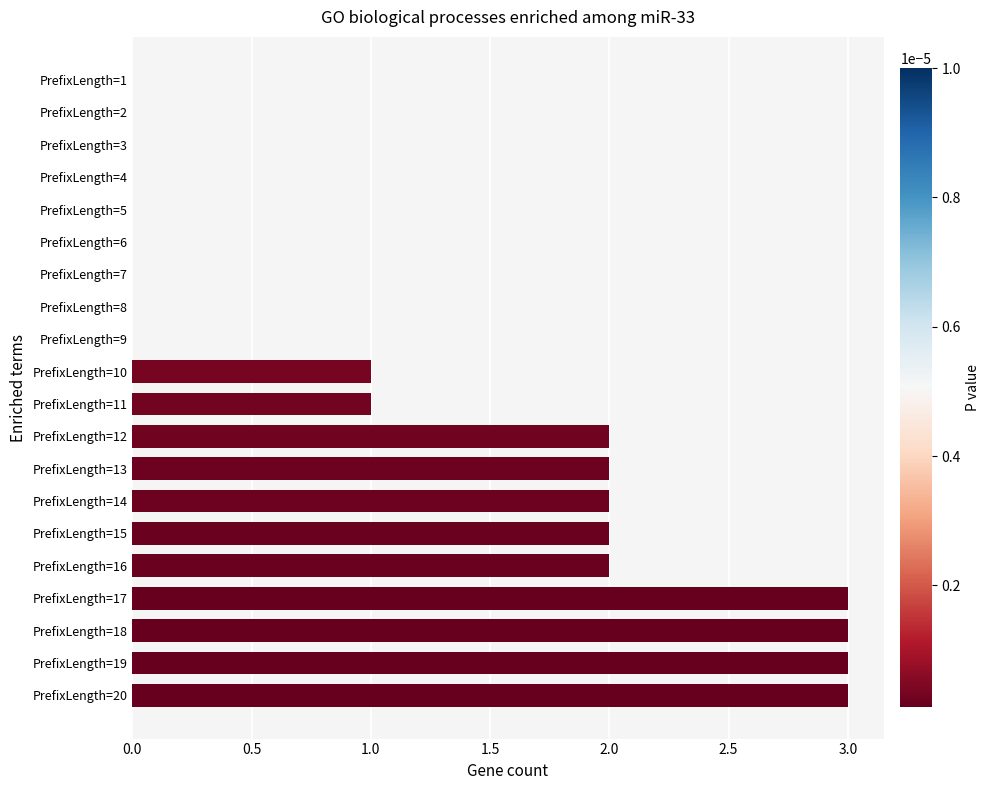

The chart shows a value of 1 at PrefixLength=8. True or false?

False